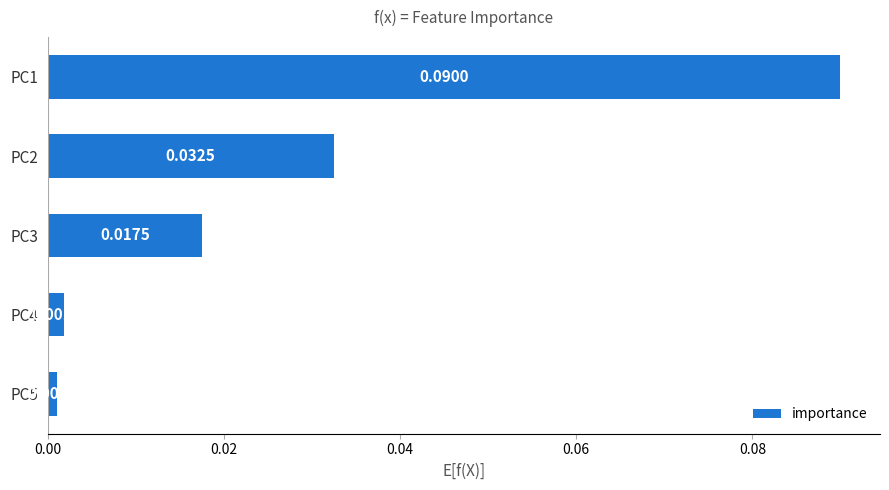

Rank the categories by value from highest to lowest.

PC1, PC2, PC3, PC4, PC5